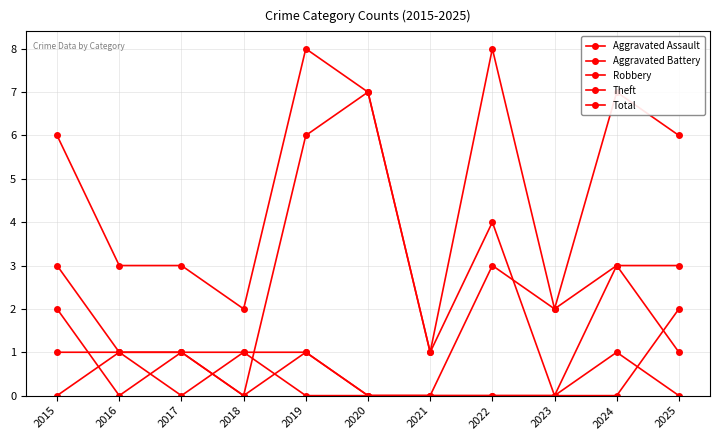

Reading left to right, transcribe all the data shown in this chart.

Aggravated Assault: 0	1	1	0	1	0	0	0	0	1	0
Aggravated Battery: 1	1	0	1	0	0	0	0	0	0	2
Robbery: 2	0	1	1	1	0	0	3	2	3	3
Theft: 3	1	1	0	6	7	1	4	0	3	1
Total: 6	3	3	2	8	7	1	8	2	7	6